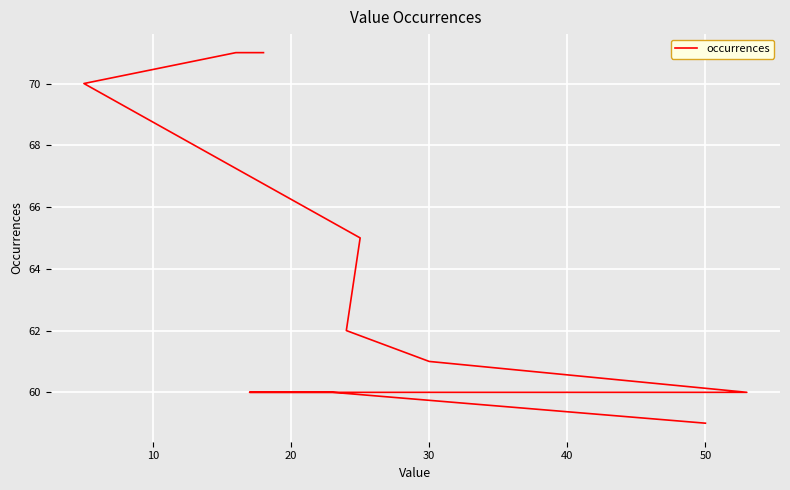

What is the difference between the second highest and second lowest values?

11